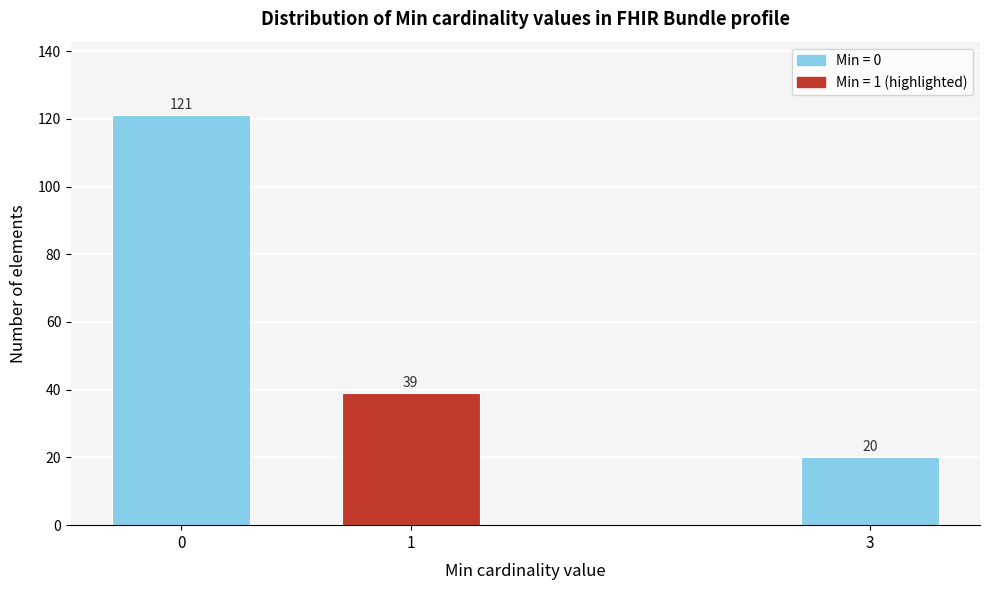

Reading left to right, what are all the values shown in this chart?

0=121	1=39	3=20